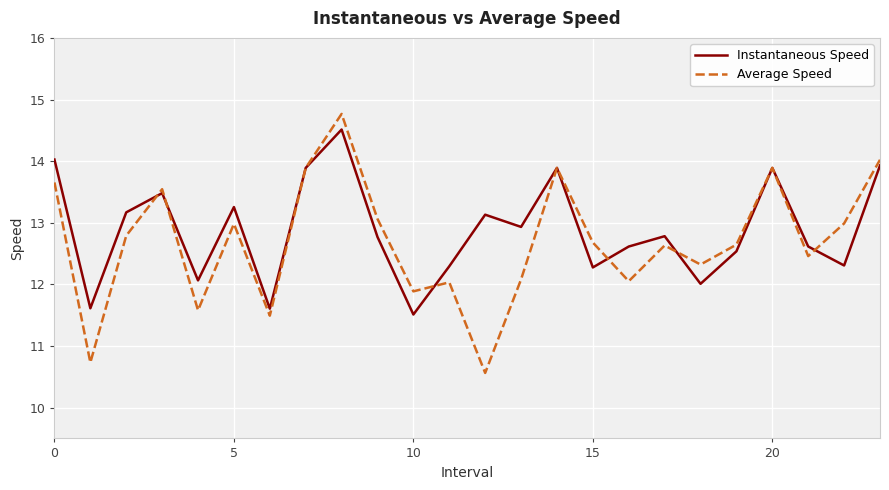

What is the greatest value displayed?

14.8